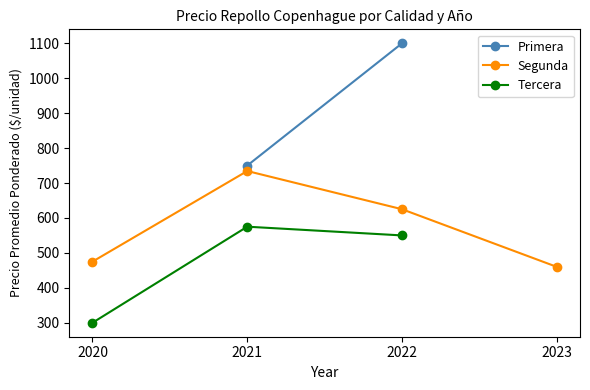

Does the chart display data point markers on the line(s)?

Yes